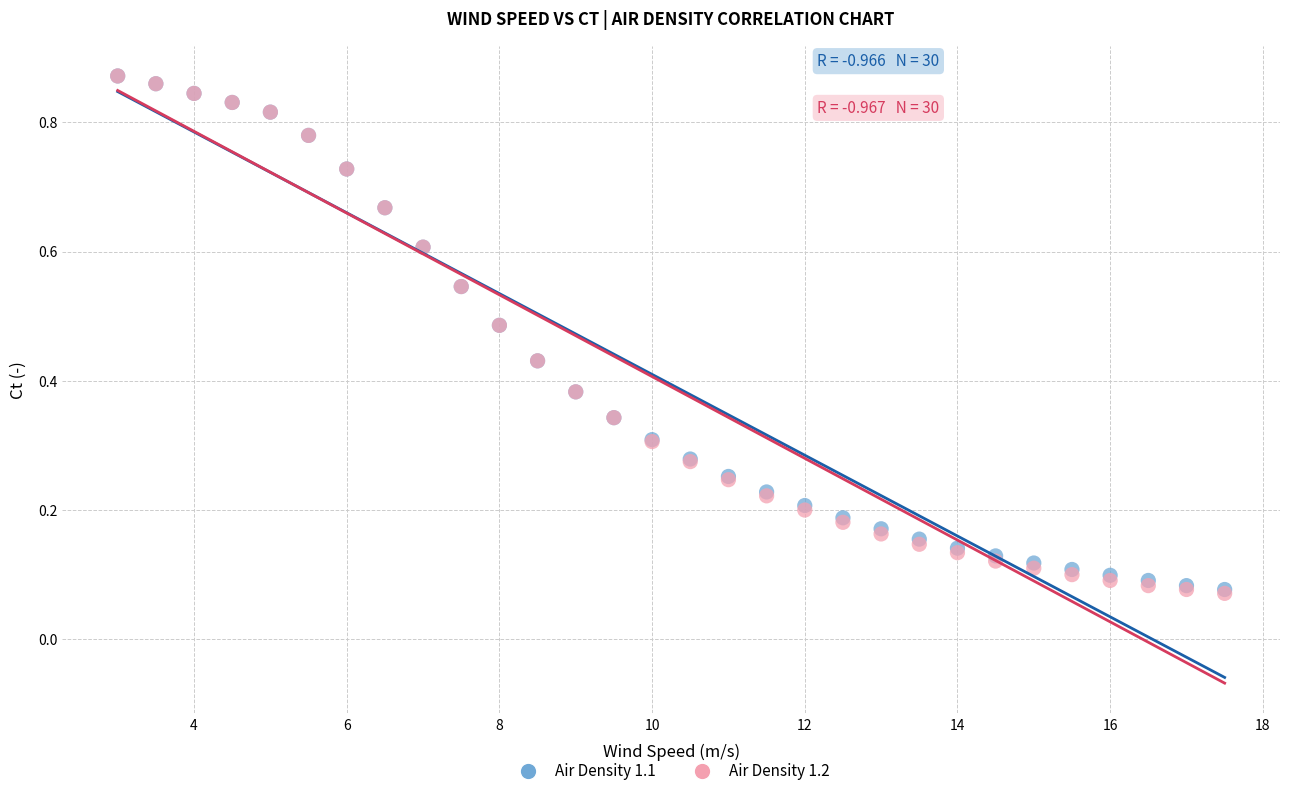

What are all the series names shown in the legend?

Air Density 1.1, Air Density 1.2